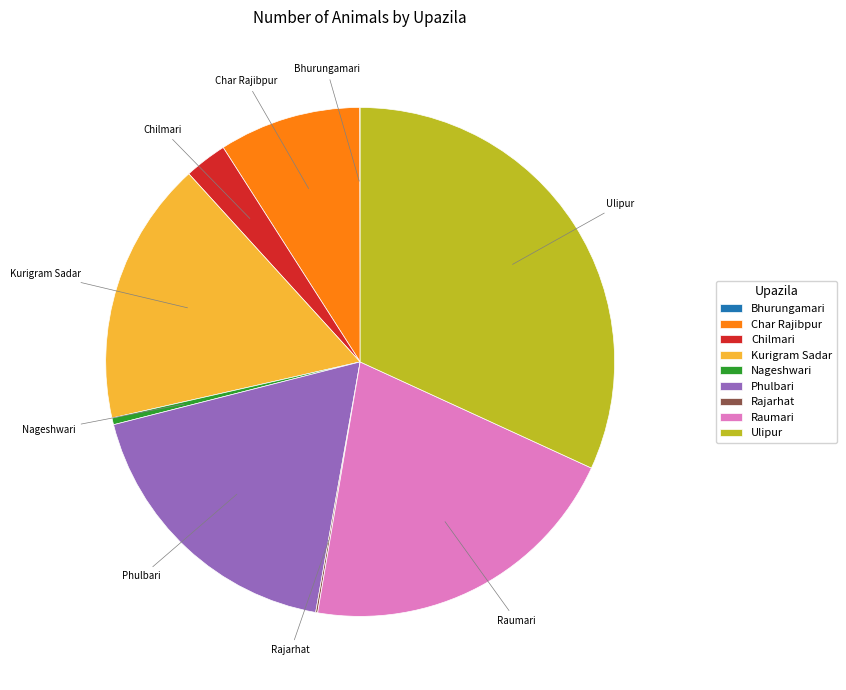

Which category has the biggest portion of the pie?

Ulipur